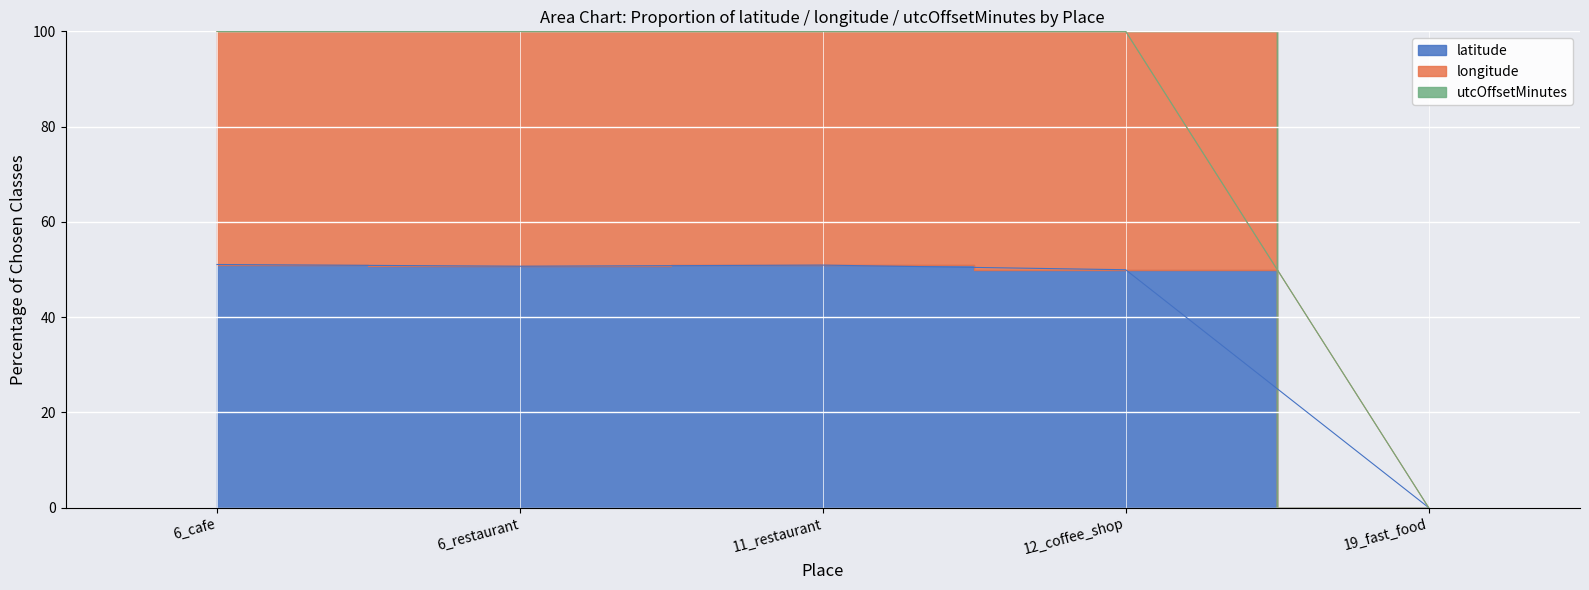

The value of latitude at 11_restaurant is 100.0. True or false?

True